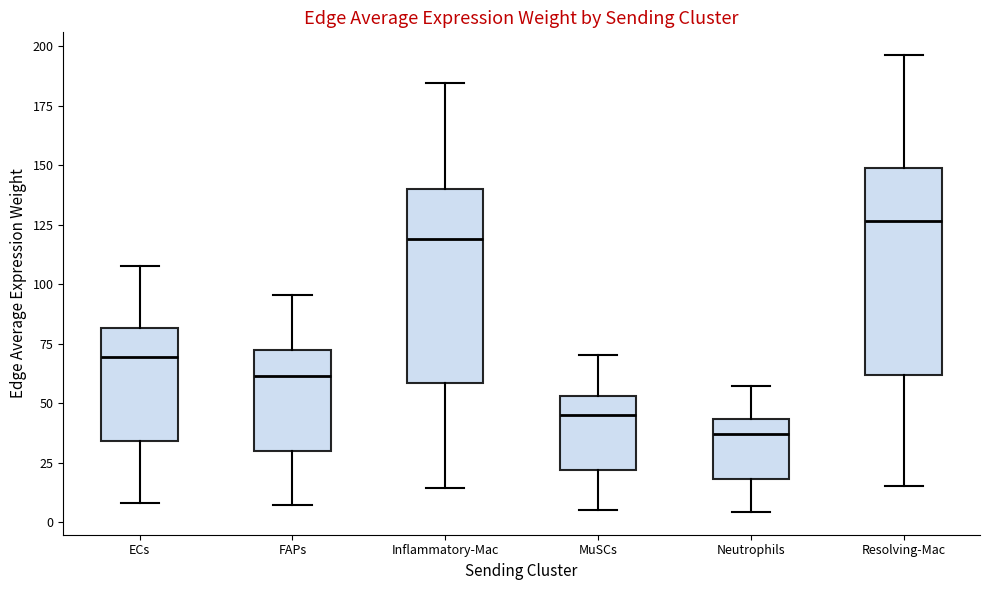

Which box has the highest median line?

Resolving-Mac